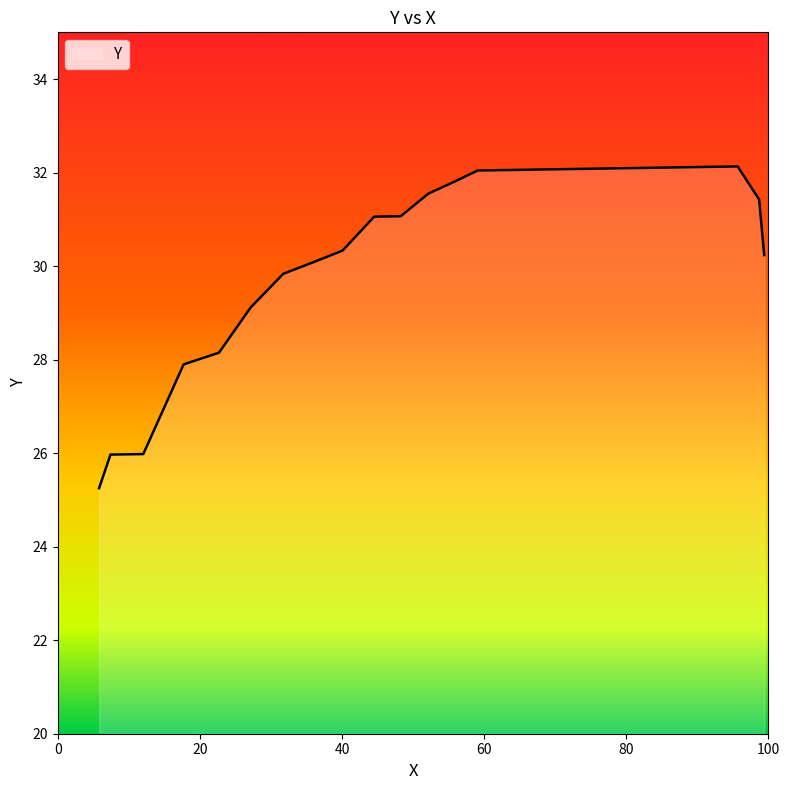

Does the chart have visible grid lines?

No